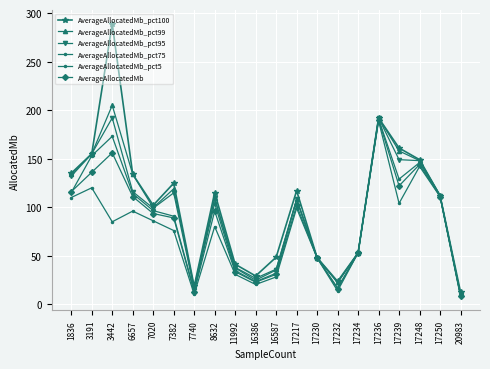

What is the lowest value of the AverageAllocatedMb_pct95 series?

9.8